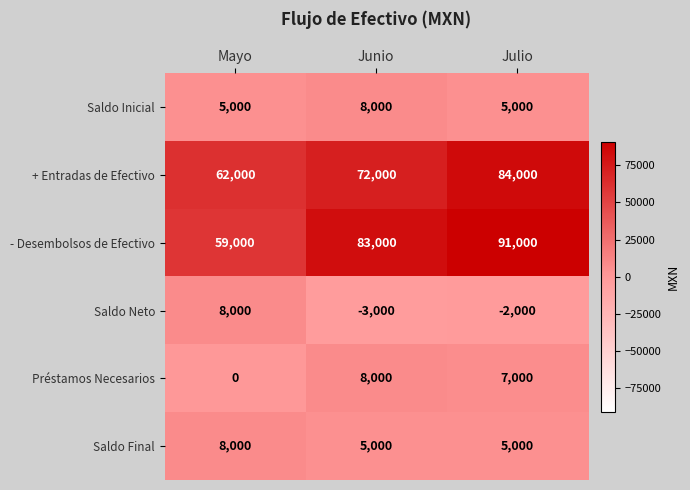

Count the Préstamos Necesarios values in the range 0 to 8000.

3